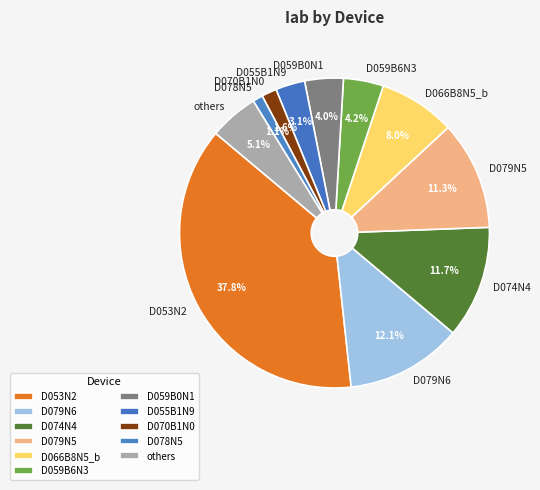

What is the largest slice in the pie chart?

D053N2